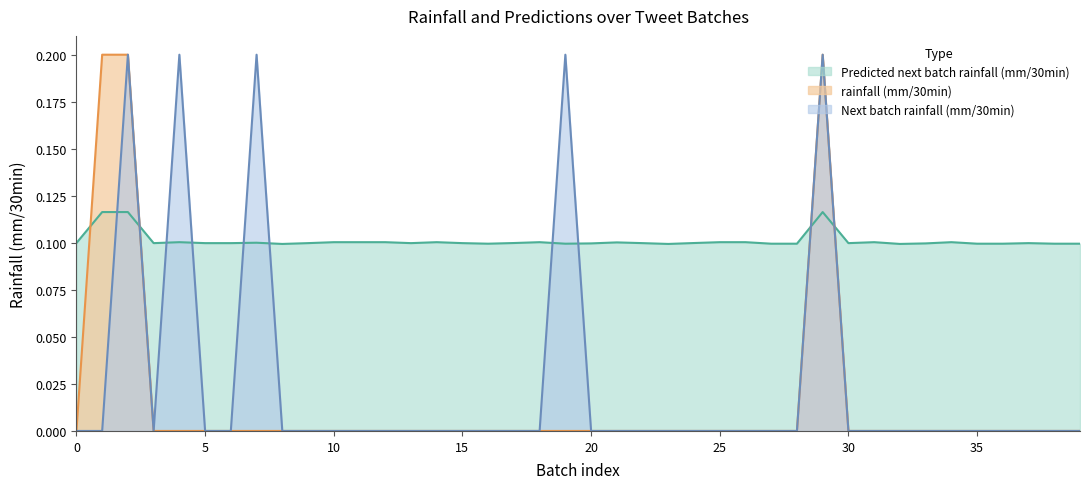

Reading right to left, what are all the values shown in this chart?

Predicted next batch rainfall (mm/30min): 0.1	0.1	0.1	0.1	0.1	0.1	0.1	0.1	0.1	0.1	0.1	0.1	0.1	0.1	0.1	0.1	0.1	0.1	0.1	0.1	0.1	0.1	0.1	0.1	0.1	0.1	0.1	0.1	0.1	0.1	0.1	0.1	0.1	0.1	0.1	0.1	0.1	0.1	0.1	0.1
rainfall (mm/30min): 0.0	0.0	0.0	0.0	0.0	0.0	0.0	0.0	0.0	0.0	0.2	0.0	0.0	0.0	0.0	0.0	0.0	0.0	0.0	0.0	0.0	0.0	0.0	0.0	0.0	0.0	0.0	0.0	0.0	0.0	0.0	0.0	0.0	0.0	0.0	0.0	0.0	0.2	0.2	0.0
Next batch rainfall (mm/30min): 0.0	0.0	0.0	0.0	0.0	0.0	0.0	0.0	0.0	0.0	0.2	0.0	0.0	0.0	0.0	0.0	0.0	0.0	0.0	0.0	0.2	0.0	0.0	0.0	0.0	0.0	0.0	0.0	0.0	0.0	0.0	0.0	0.2	0.0	0.0	0.2	0.0	0.2	0.0	0.0